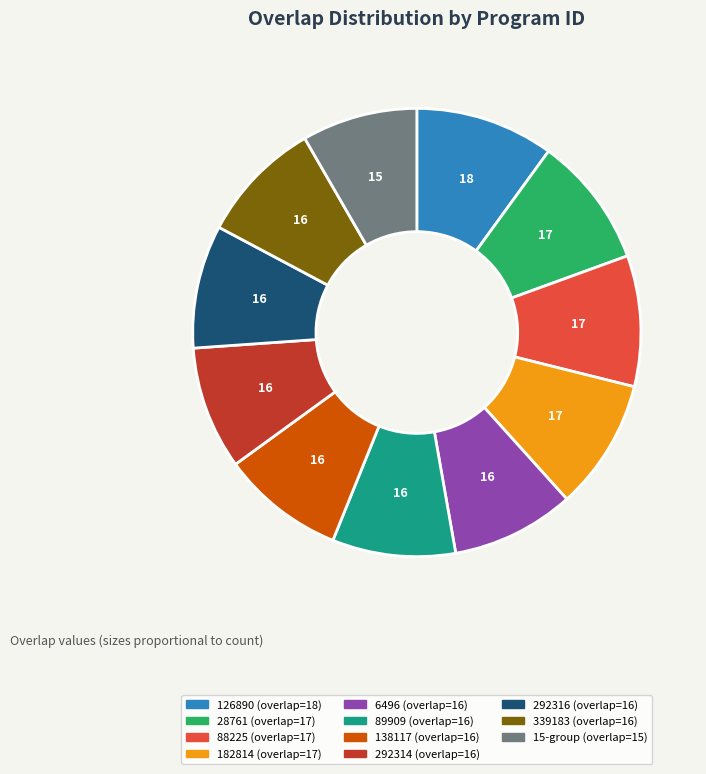

Does any single category account for the majority?

No